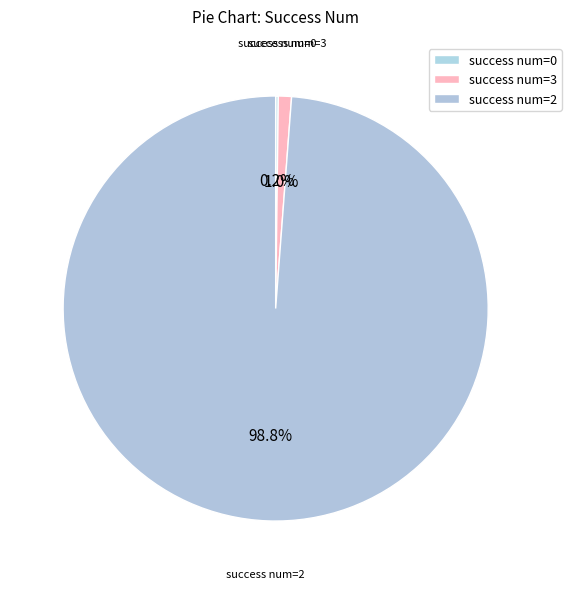

Does any single category account for the majority?

Yes